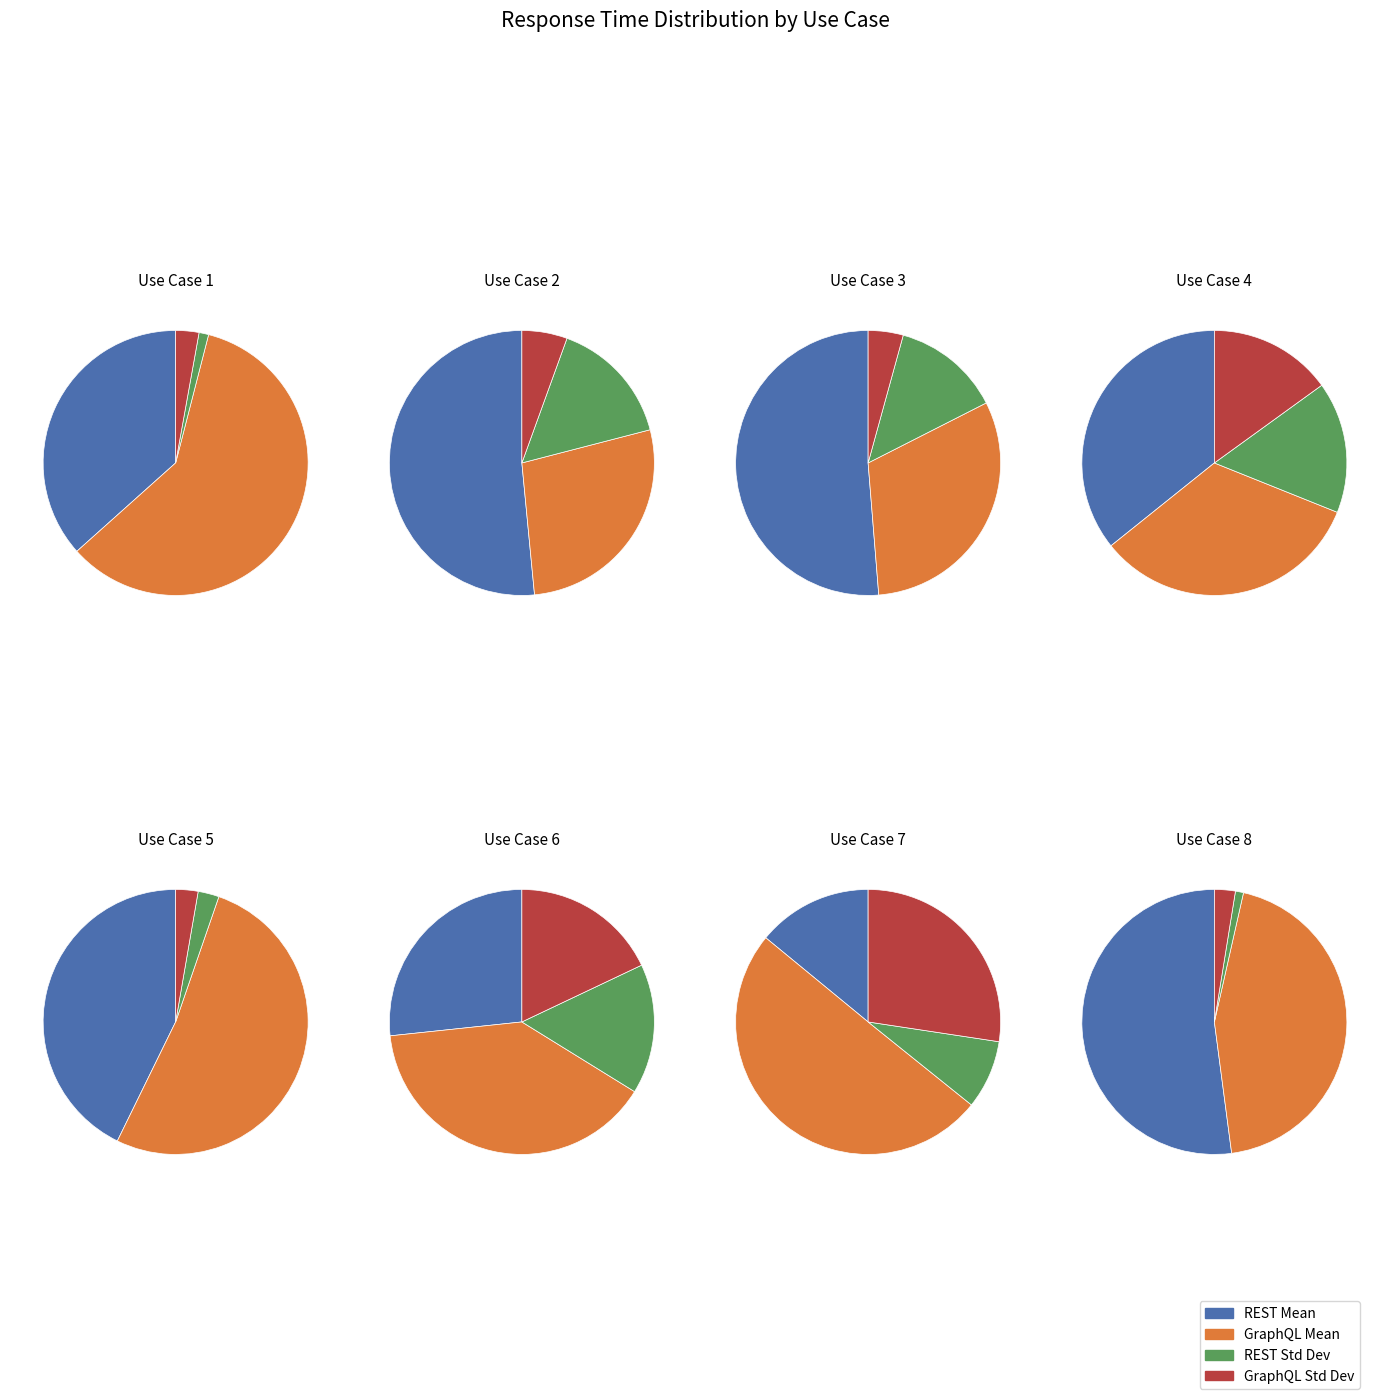

Combined, what portion of the pie is 1 and 2?

39.8%